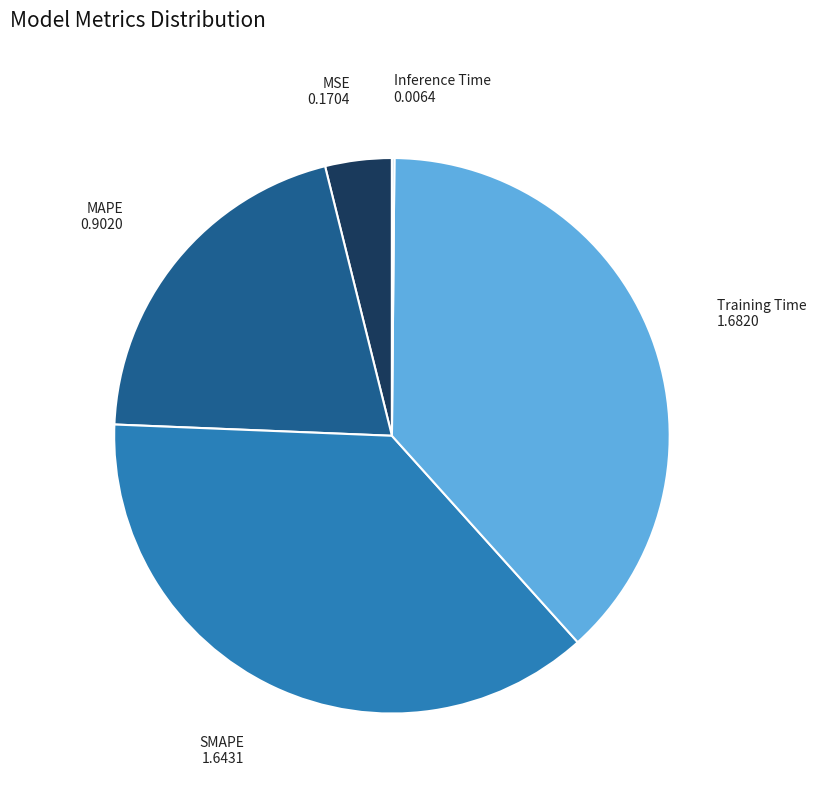

Do MSE and Training Time together represent more than half of the pie?

No